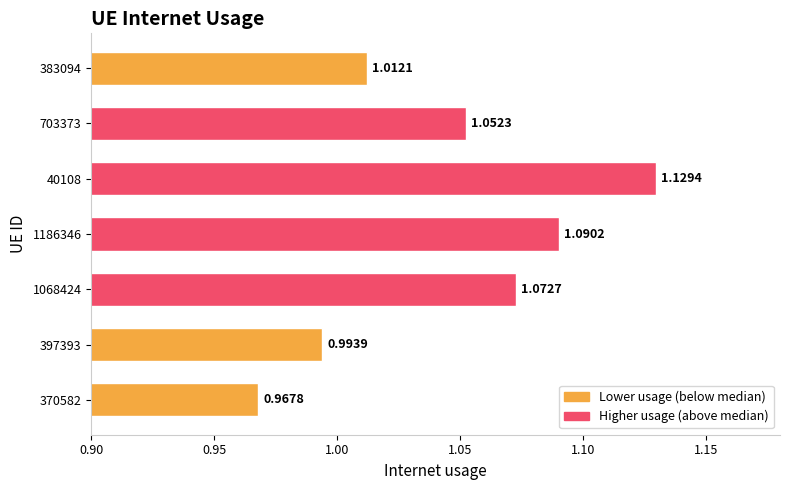

What is the sum of all values?

7.3